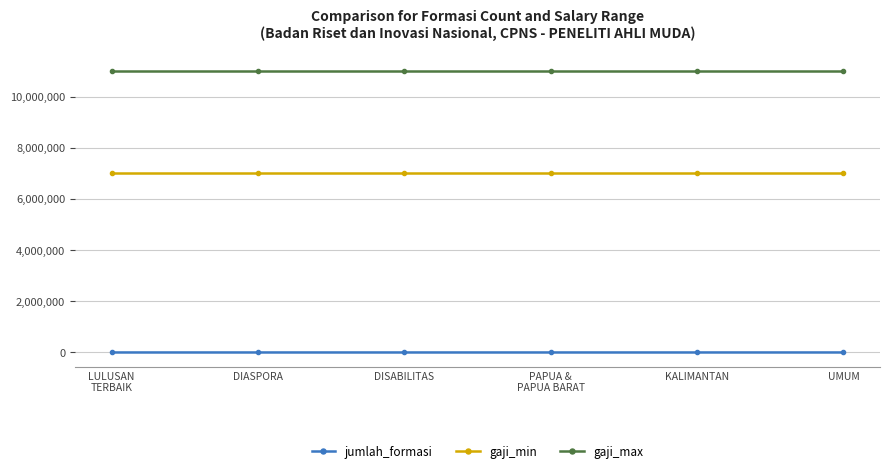

What is the spread (max minus min) of values at UMUM?

10999737